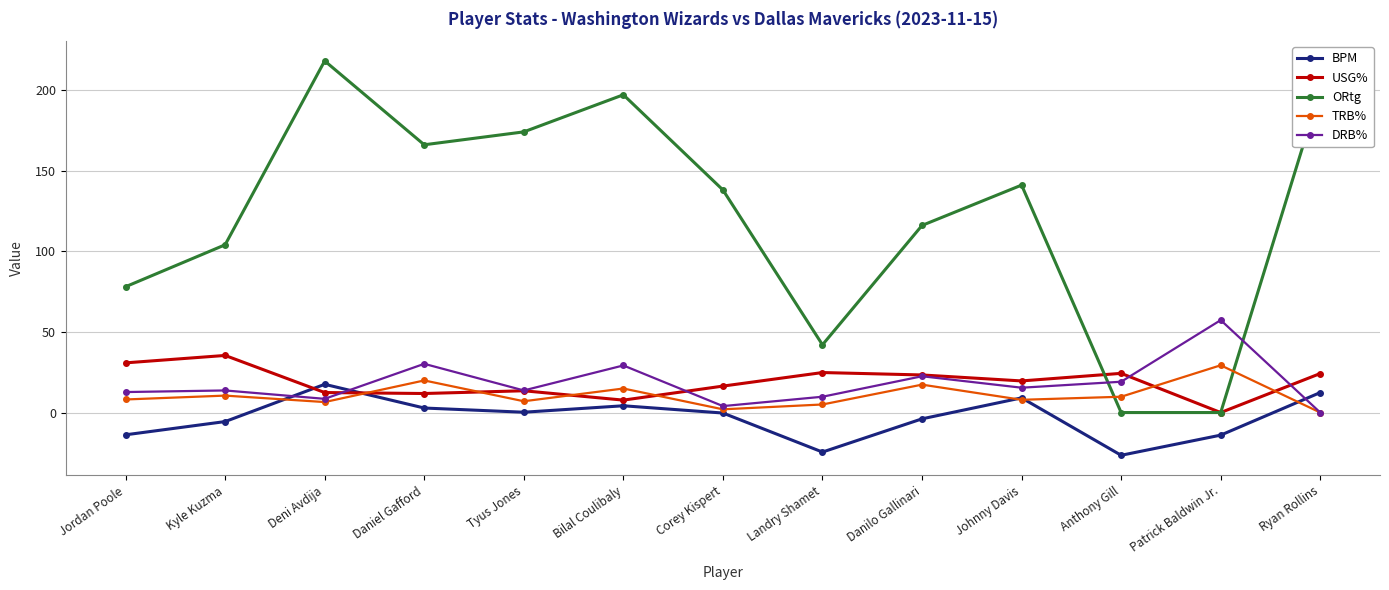

True or false: DRB% and BPM intersect in this chart.

True